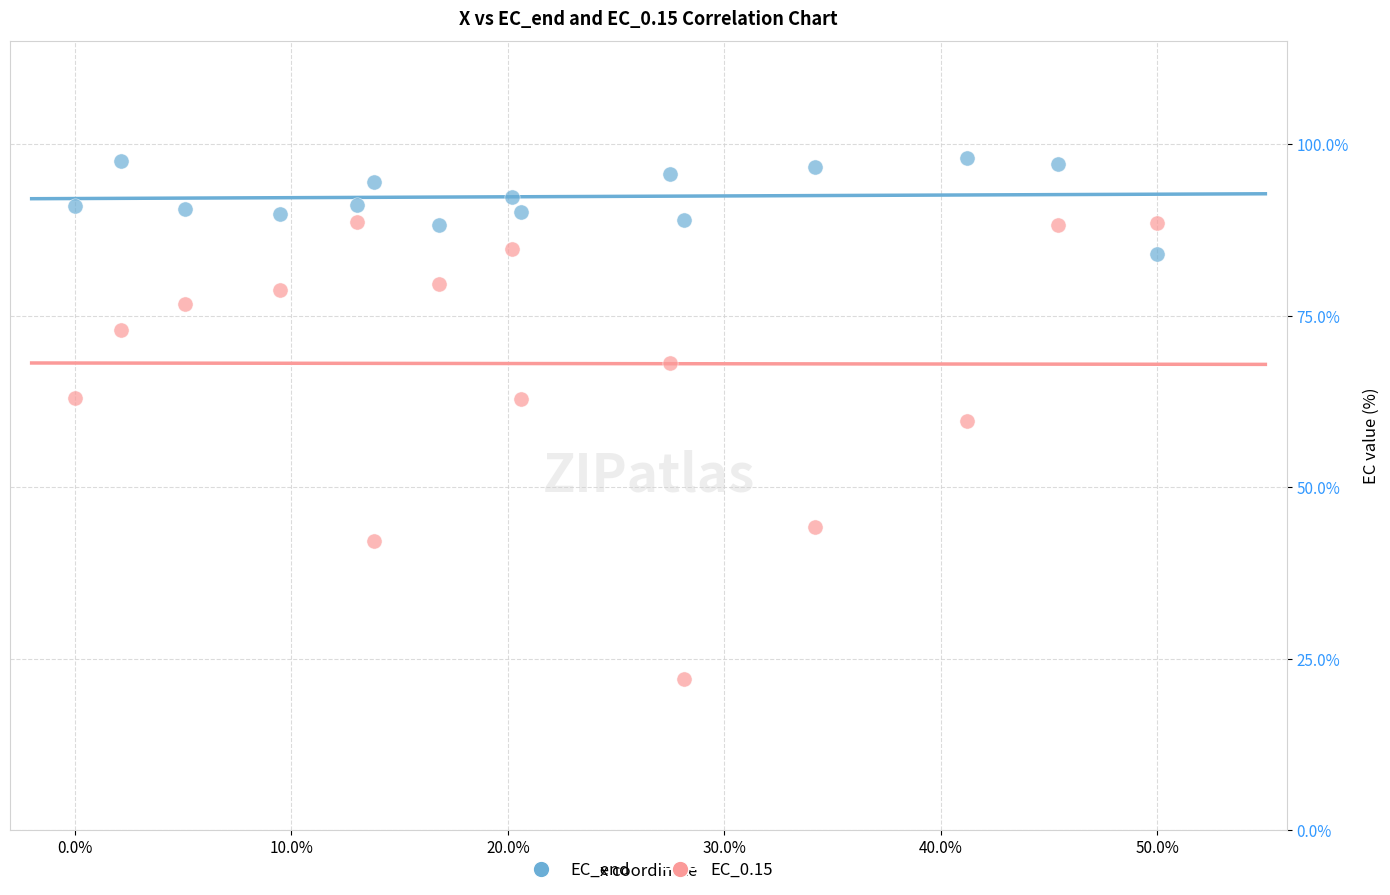

What are all the series names shown in the legend?

EC_end, EC_0.15